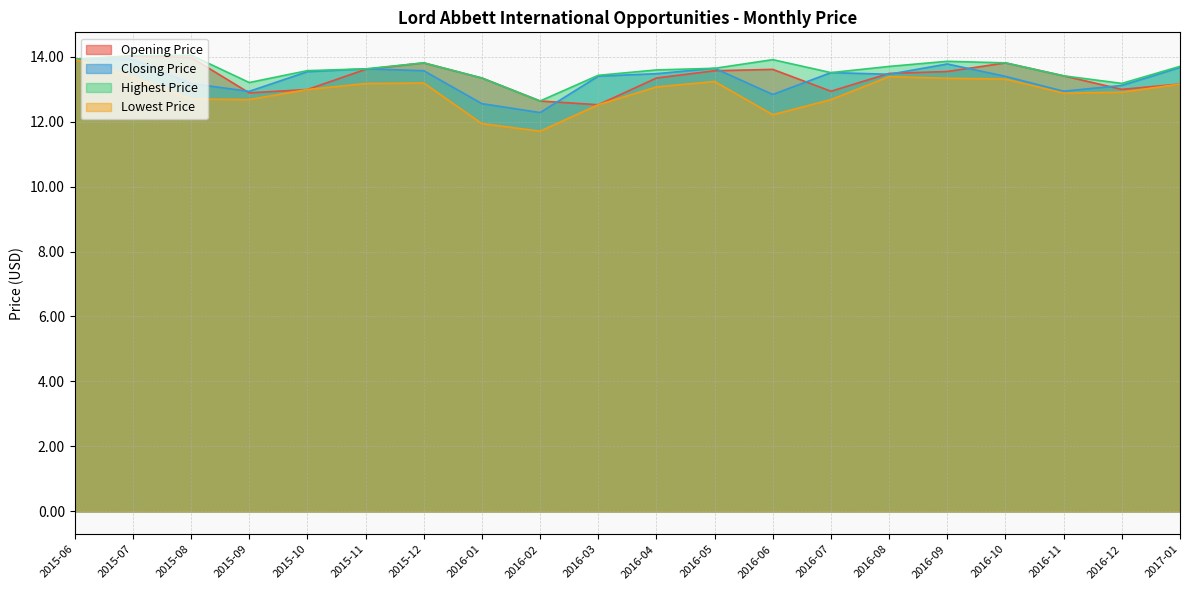

Which category has the lowest value across all series?

2016-02